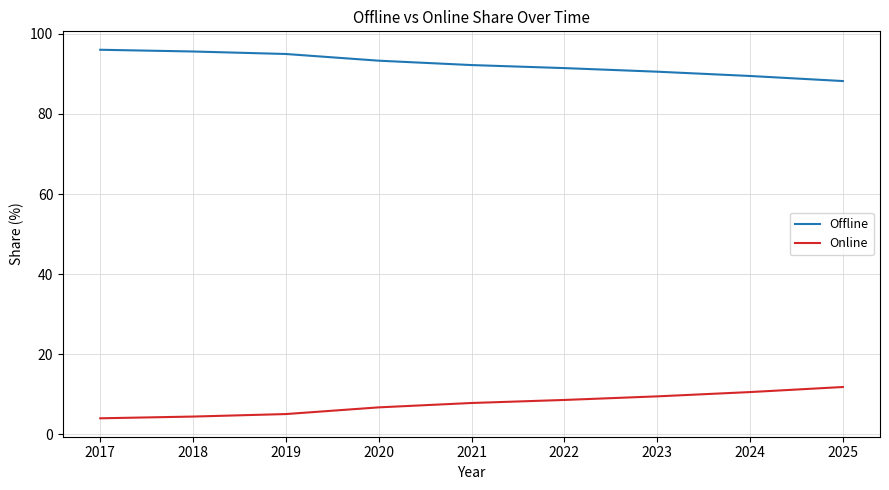

At which label does Offline reach its minimum?

2025